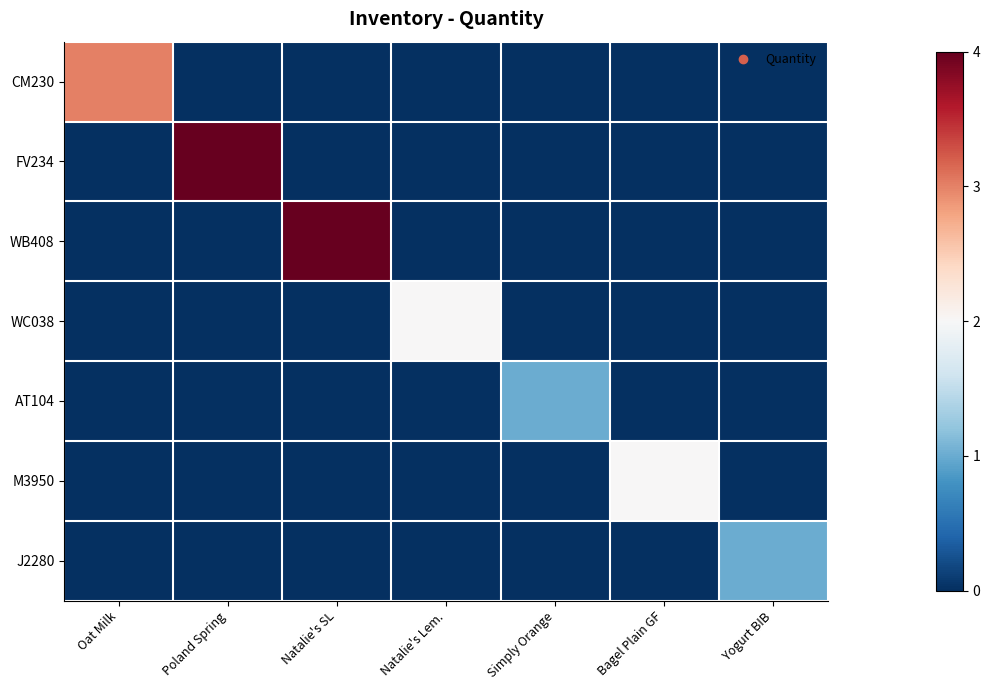

Reading left to right, transcribe all the data shown in this chart.

CM230: Oat Milk=3	Poland Spring=0	Natalie's SL=0	Natalie's Lem.=0	Simply Orange=0	Bagel Plain GF=0	Yogurt BIB=0
FV234: Oat Milk=0	Poland Spring=4	Natalie's SL=0	Natalie's Lem.=0	Simply Orange=0	Bagel Plain GF=0	Yogurt BIB=0
WB408: Oat Milk=0	Poland Spring=0	Natalie's SL=4	Natalie's Lem.=0	Simply Orange=0	Bagel Plain GF=0	Yogurt BIB=0
WC038: Oat Milk=0	Poland Spring=0	Natalie's SL=0	Natalie's Lem.=2	Simply Orange=0	Bagel Plain GF=0	Yogurt BIB=0
AT104: Oat Milk=0	Poland Spring=0	Natalie's SL=0	Natalie's Lem.=0	Simply Orange=1	Bagel Plain GF=0	Yogurt BIB=0
M3950: Oat Milk=0	Poland Spring=0	Natalie's SL=0	Natalie's Lem.=0	Simply Orange=0	Bagel Plain GF=2	Yogurt BIB=0
J2280: Oat Milk=0	Poland Spring=0	Natalie's SL=0	Natalie's Lem.=0	Simply Orange=0	Bagel Plain GF=0	Yogurt BIB=1